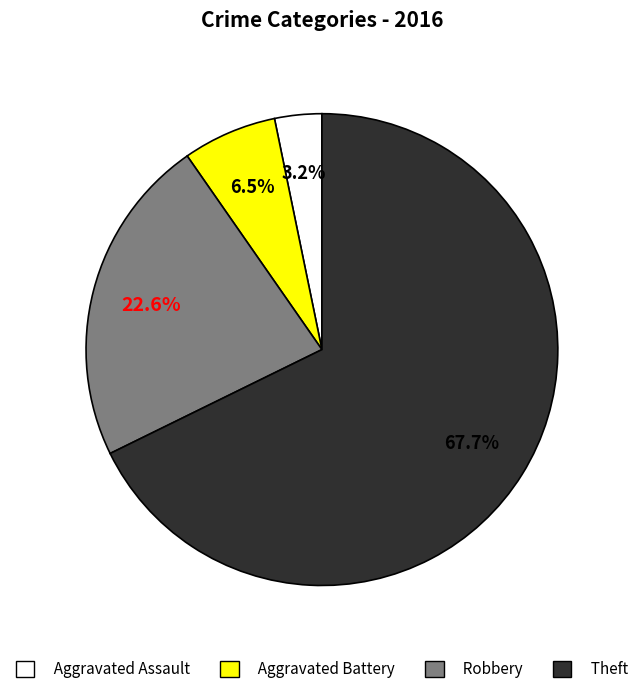

Which category has the smallest portion of the pie?

Aggravated Assault